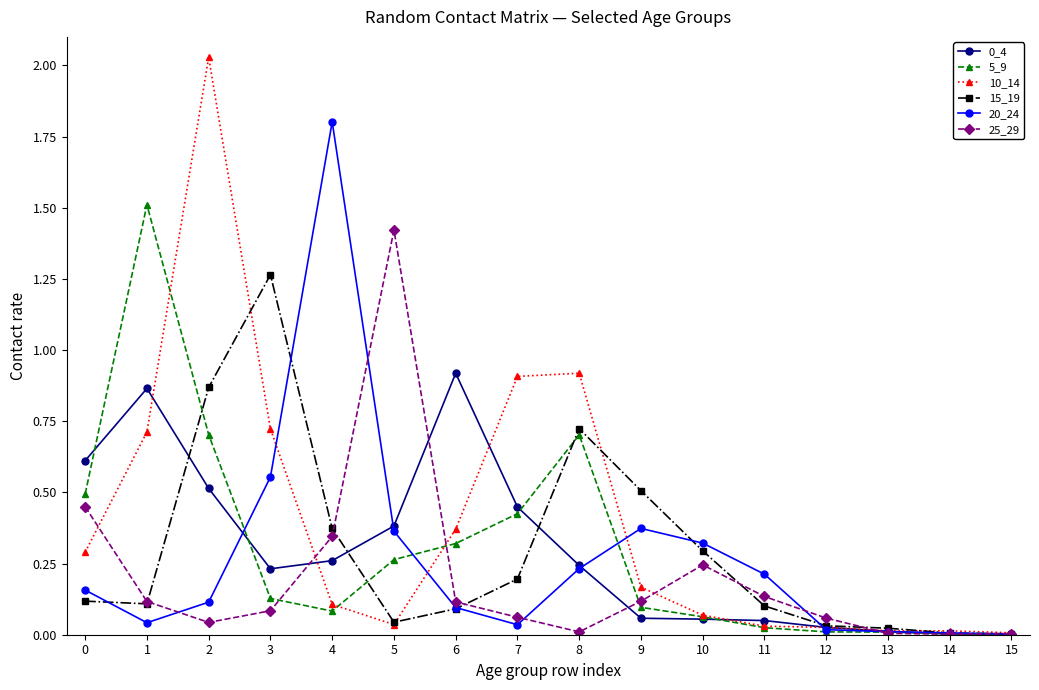

In 25_29, how many points are lower than both neighbors (excluding endpoints)?

3